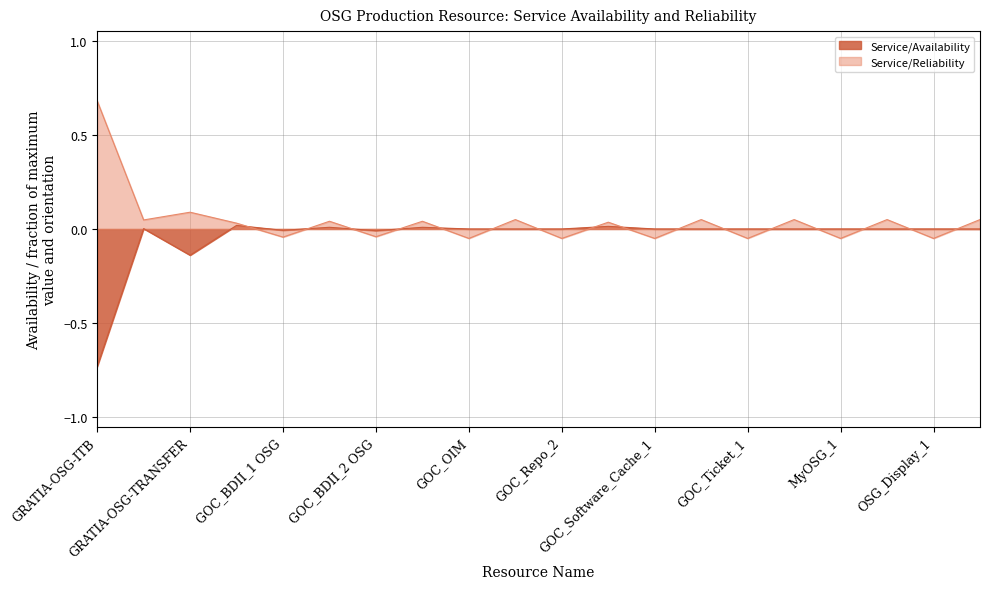

What is the label of the 15th point from the left?

GOC_Ticket_1